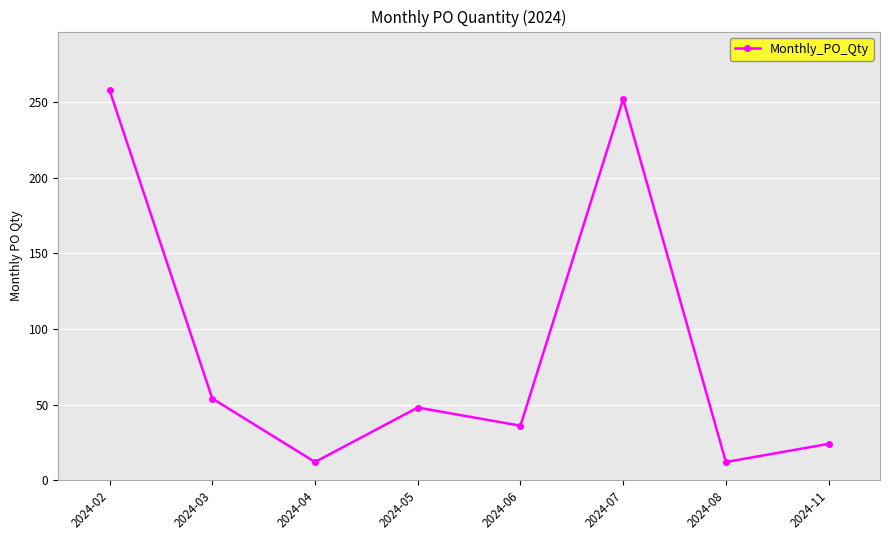

What is the value of the 6th point from the left?

252